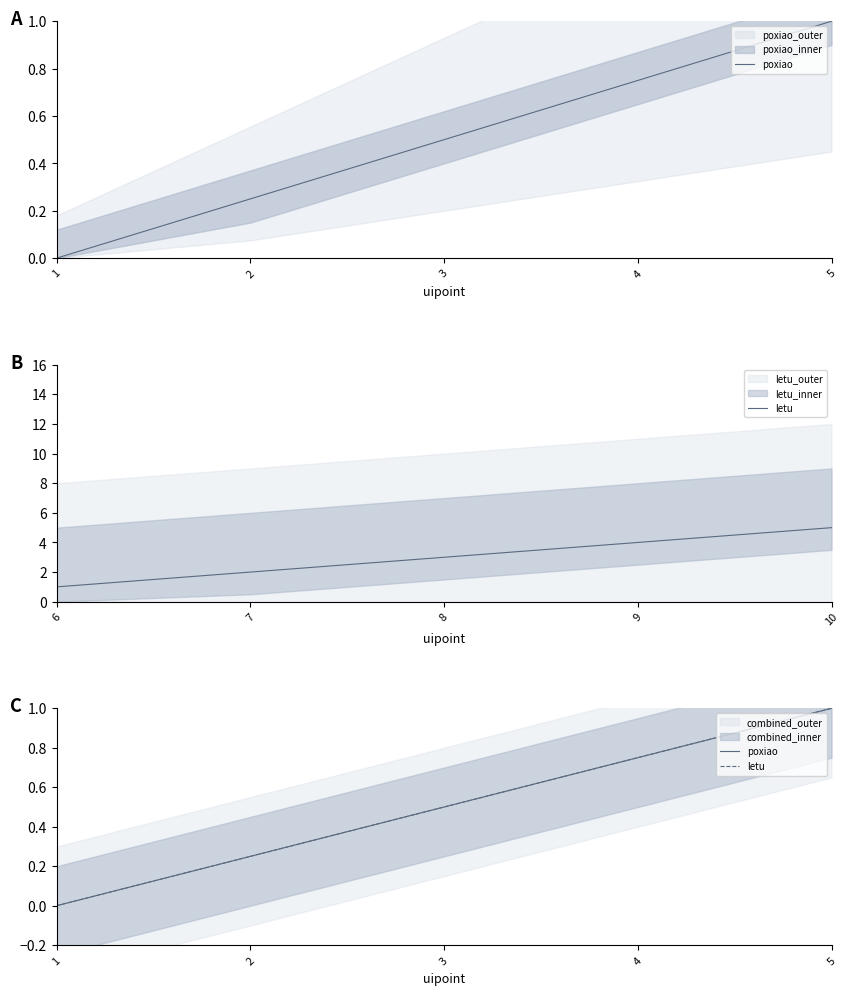

What is the difference between the maximum and minimum values in the poxiao series?

1.0